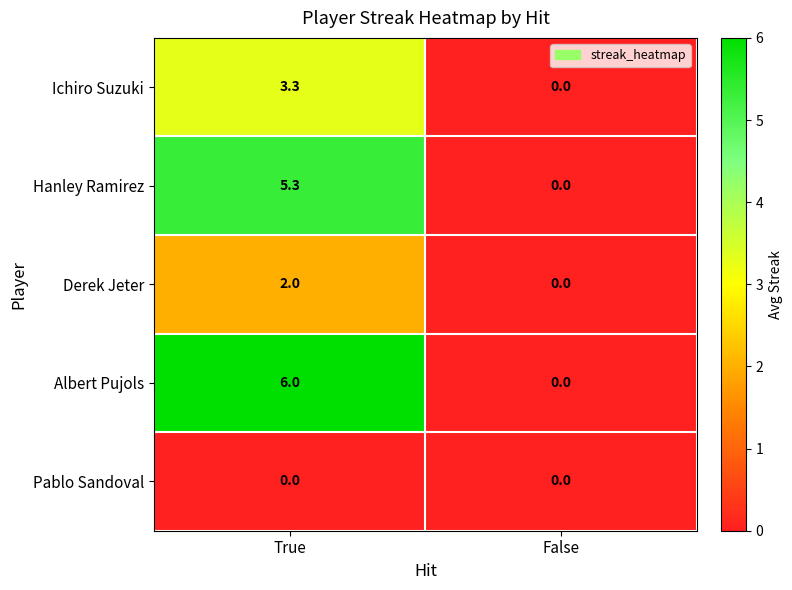

At True, list the series in order from largest to smallest.

Albert Pujols, Hanley Ramirez, Ichiro Suzuki, Derek Jeter, Pablo Sandoval